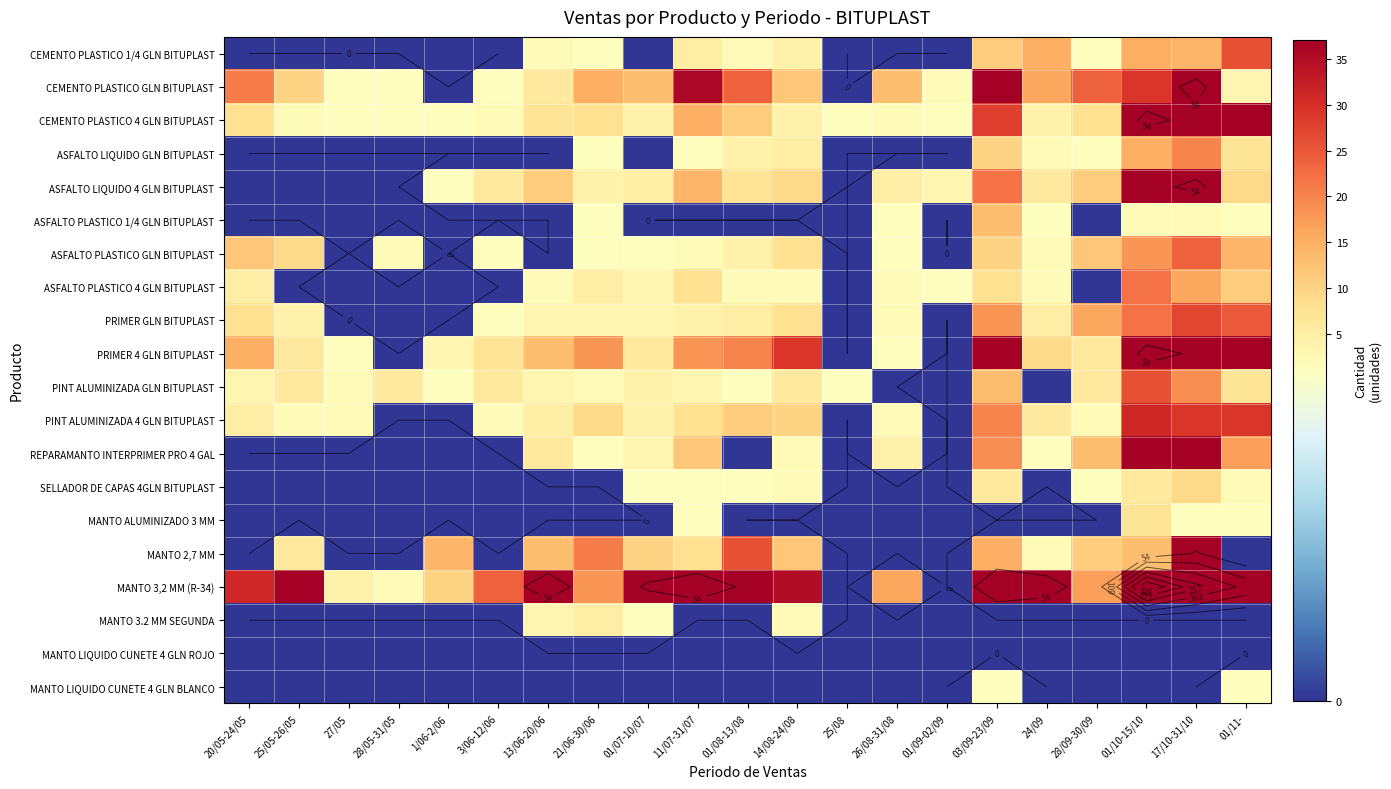

Is the value of ASFALTO LIQUIDO GLN BITUPLAST at 1/06-2/06 greater than the value of MANTO LIQUIDO CUNETE 4 GLN ROJO at 25/05-26/05?

No